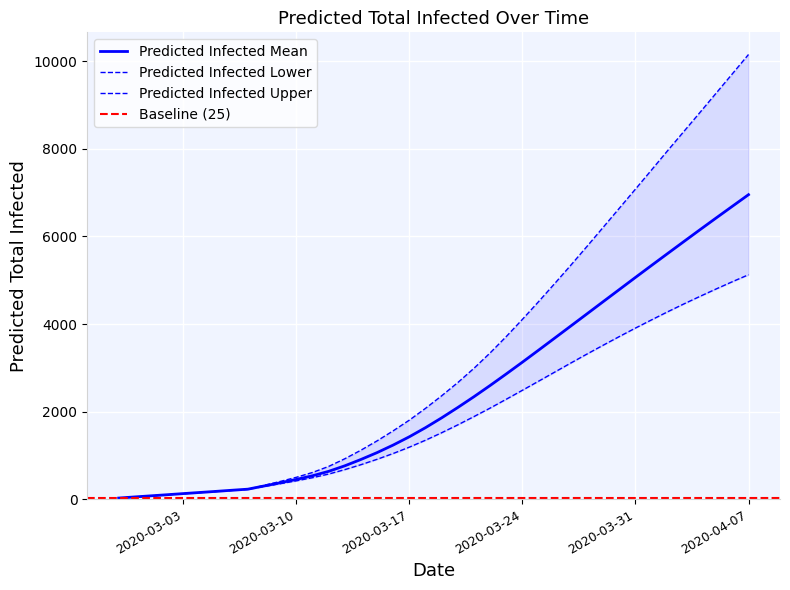

What is the maximum value shown in the chart?

10157